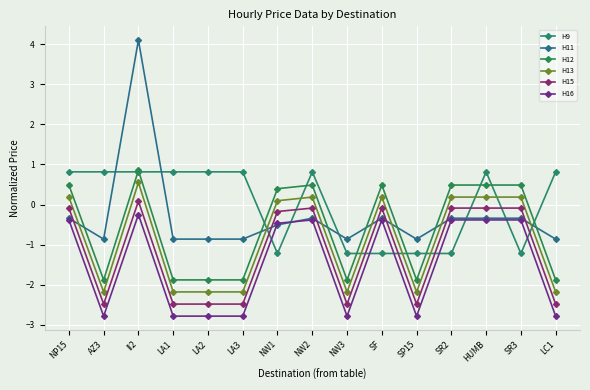

How many lines are shown in the chart?

6